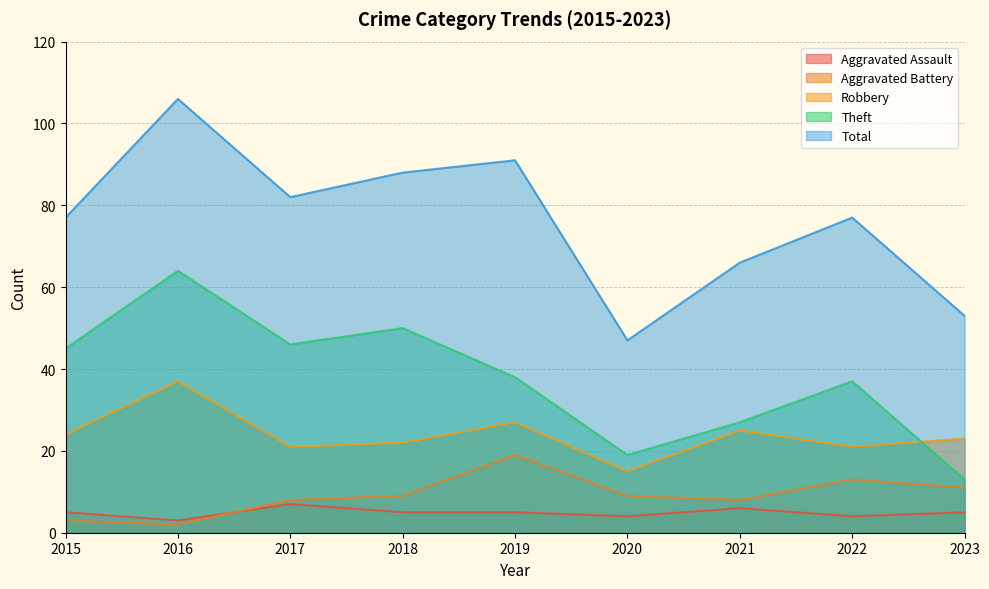

How many categories are shown in the chart?

9